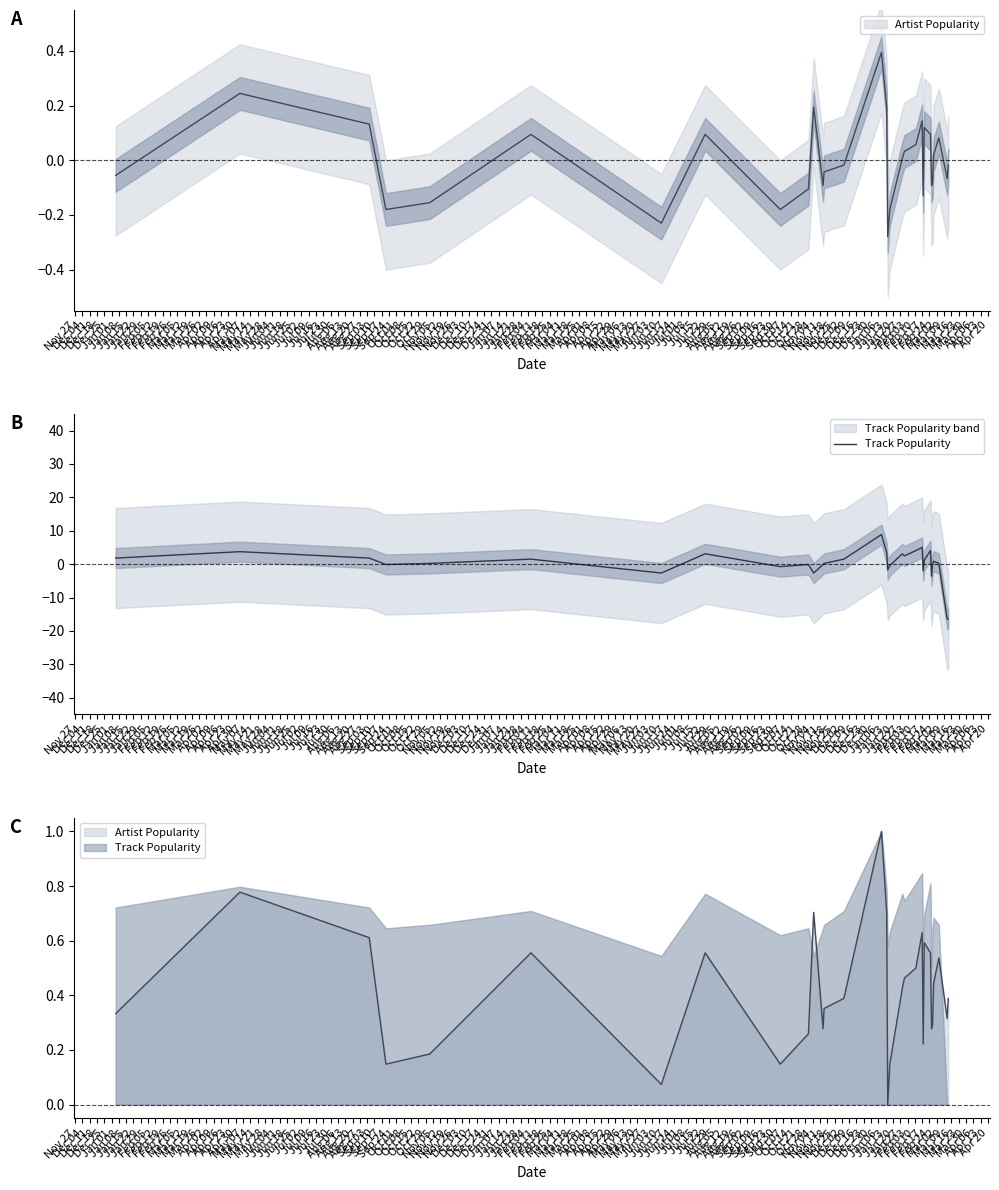

How many values are below 0?

13